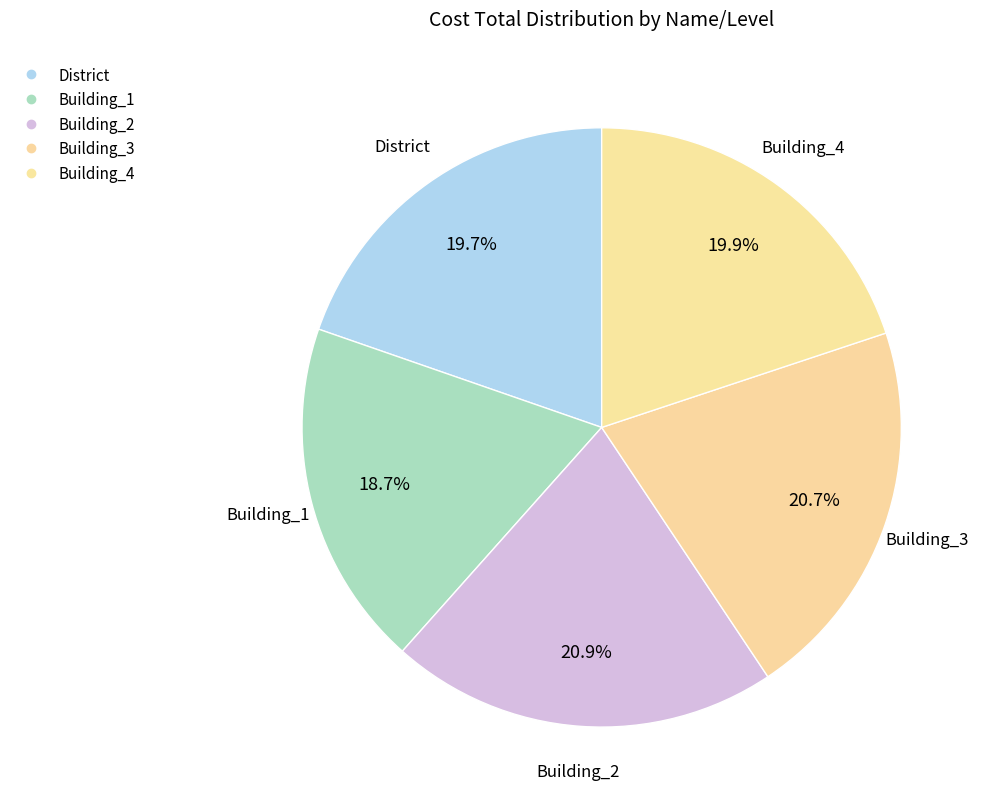

What percentage do Building_4 and Building_1 together represent?

38.6%